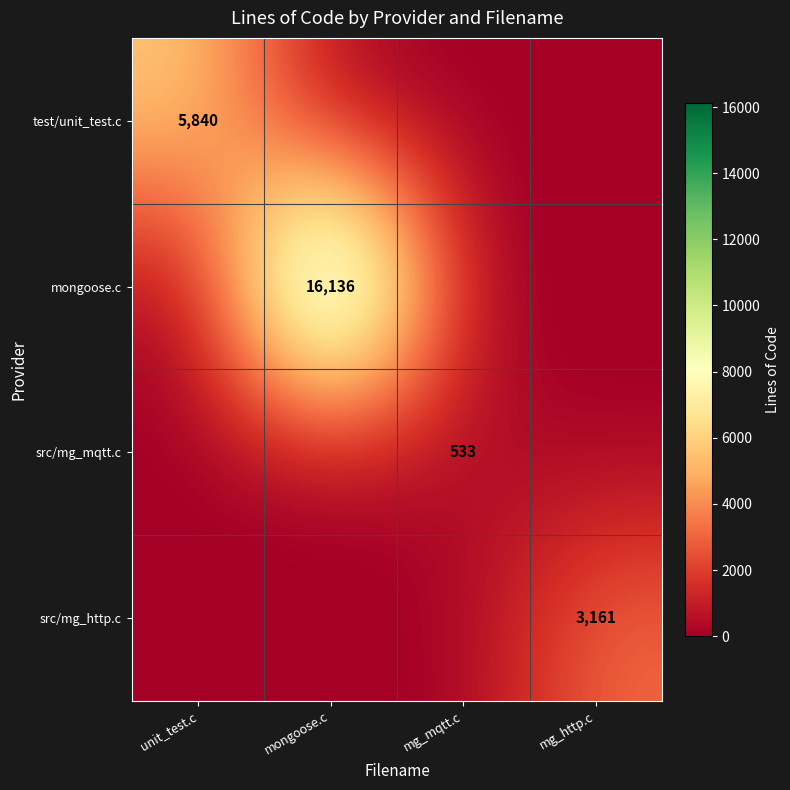

True or false: mongoose.c has a value of 16136 at mongoose.c.

True